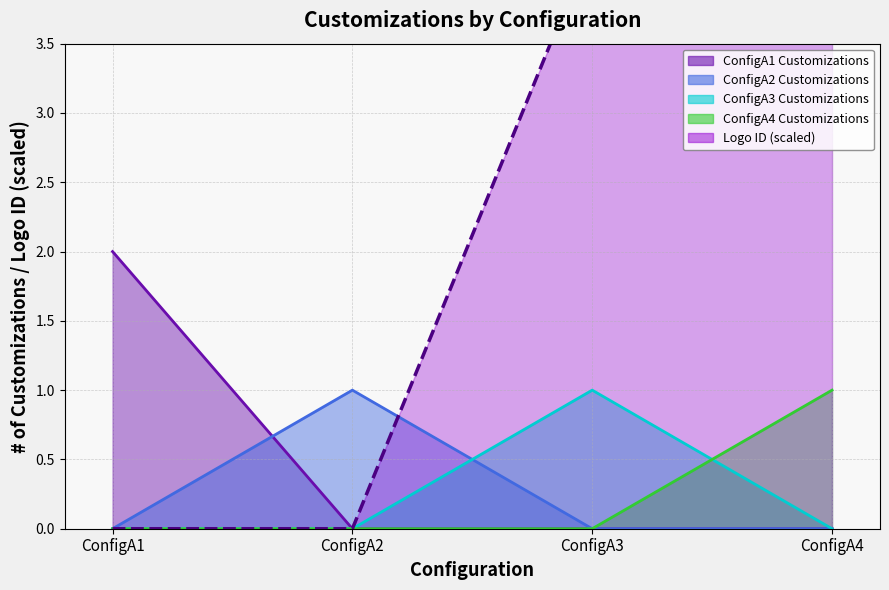

The ConfigA4 line series shows 0.4 at ConfigA3. True or false?

False